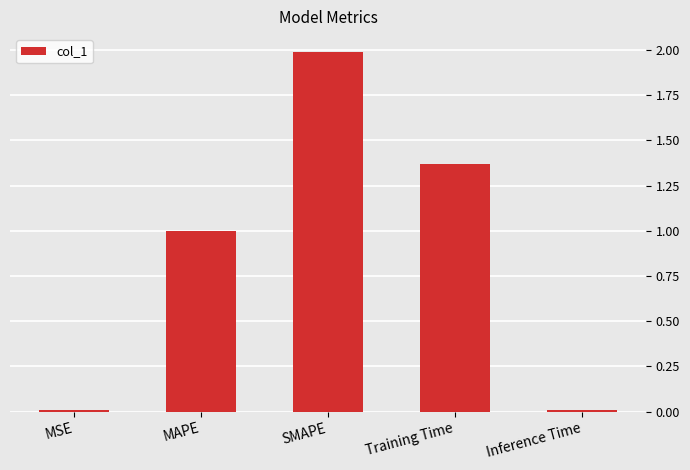

What is the average value?

0.9